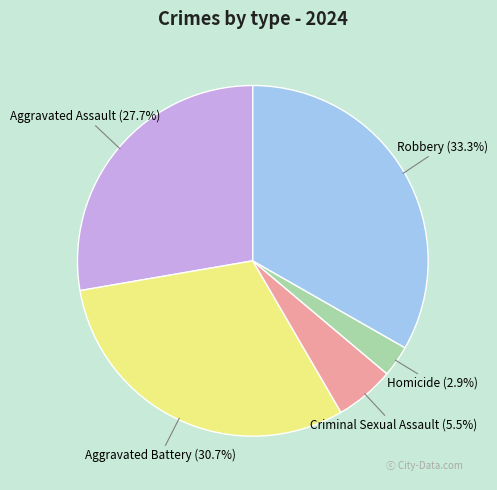

To the nearest percent, what percentage of the pie is Robbery?

33%